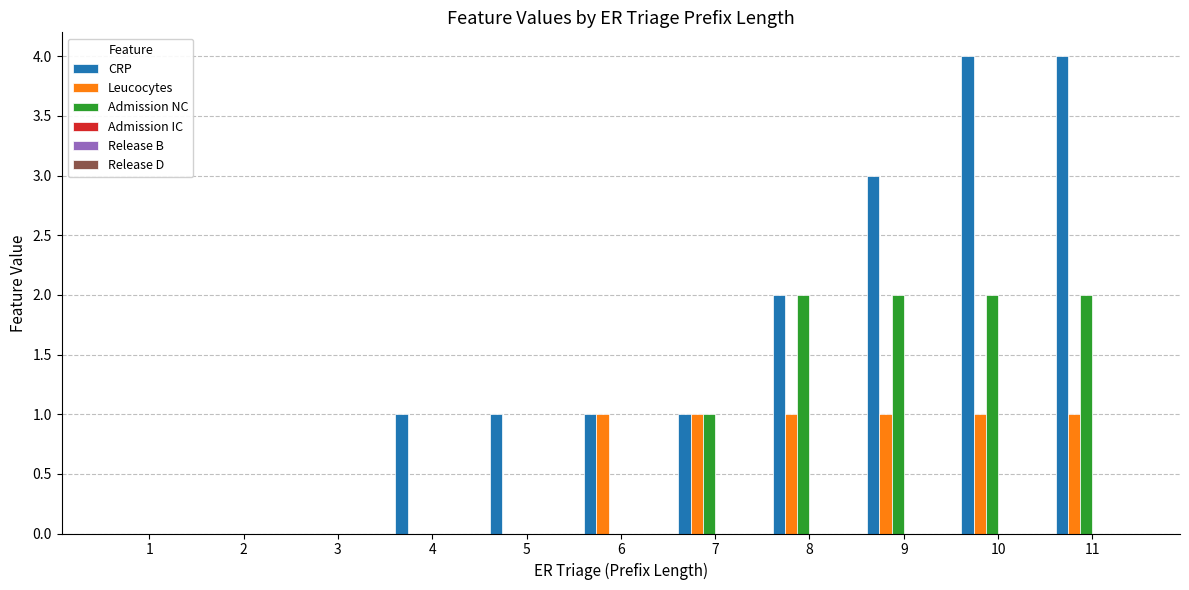

Which series has the largest total across all categories?

CRP